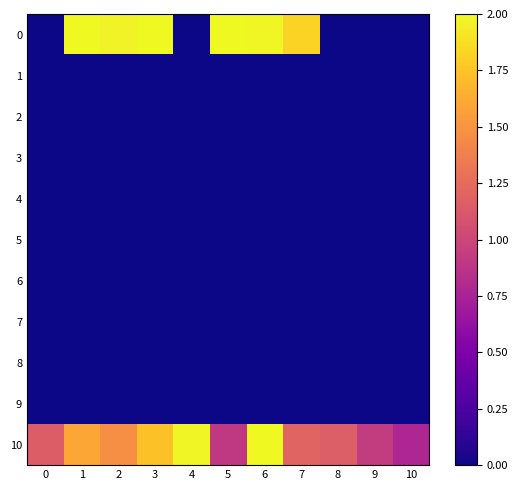

Reading left to right, extract all data points from this chart.

row_0: 0.0	2.1	2.0	2.1	0.0	2.1	2.0	1.8	0.0	0.0	0.0
row_1: 0.0	0.0	0.0	0.0	0.0	0.0	0.0	0.0	0.0	0.0	0.0
row_2: 0.0	0.0	0.0	0.0	0.0	0.0	0.0	0.0	0.0	0.0	0.0
row_3: 0.0	0.0	0.0	0.0	0.0	0.0	0.0	0.0	0.0	0.0	0.0
row_4: 0.0	0.0	0.0	0.0	0.0	0.0	0.0	0.0	0.0	0.0	0.0
row_5: 0.0	0.0	0.0	0.0	0.0	0.0	0.0	0.0	0.0	0.0	0.0
row_6: 0.0	0.0	0.0	0.0	0.0	0.0	0.0	0.0	0.0	0.0	0.0
row_7: 0.0	0.0	0.0	0.0	0.0	0.0	0.0	0.0	0.0	0.0	0.0
row_8: 0.0	0.0	0.0	0.0	0.0	0.0	0.0	0.0	0.0	0.0	0.0
row_9: 0.0	0.0	0.0	0.0	0.0	0.0	0.0	0.0	0.0	0.0	0.0
row_10: 1.2	1.6	1.5	1.7	2.0	0.9	2.7	1.2	1.2	0.9	0.8